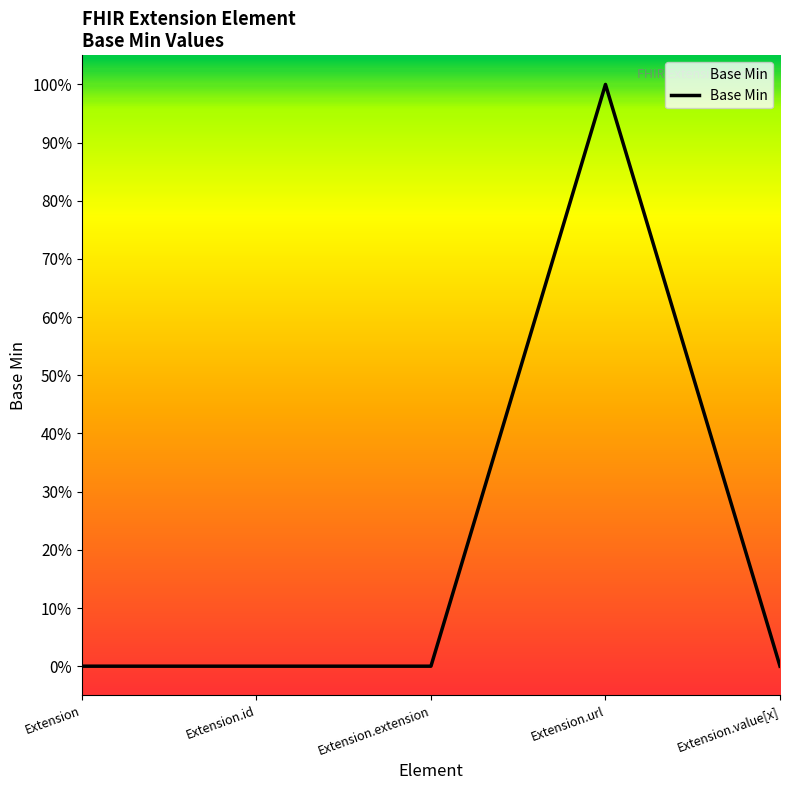

Rank the categories by value from lowest to highest.

Extension, Extension.id, Extension.extension, Extension.value[x], Extension.url